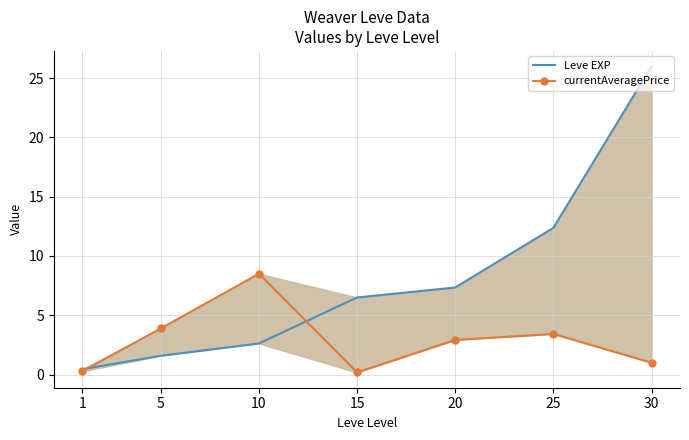

At which label does Leve EXP reach its peak?

30